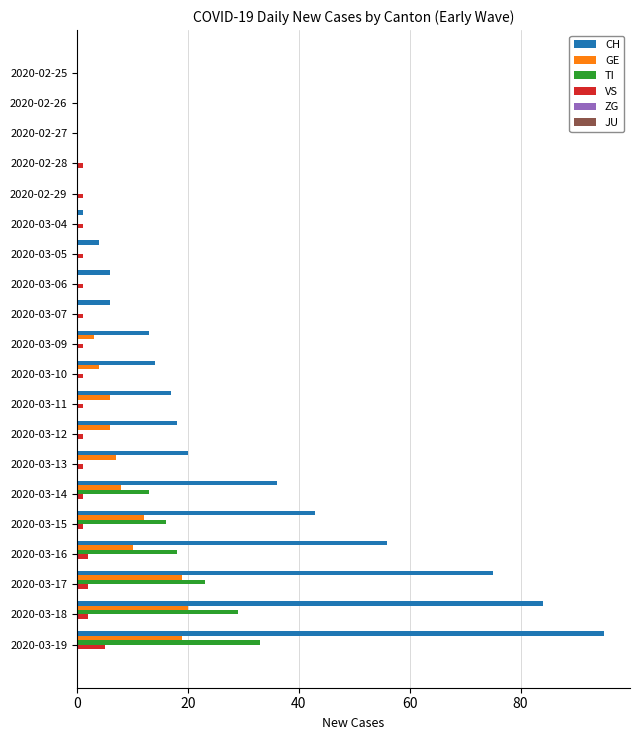

Which series has the largest total across all categories?

CH